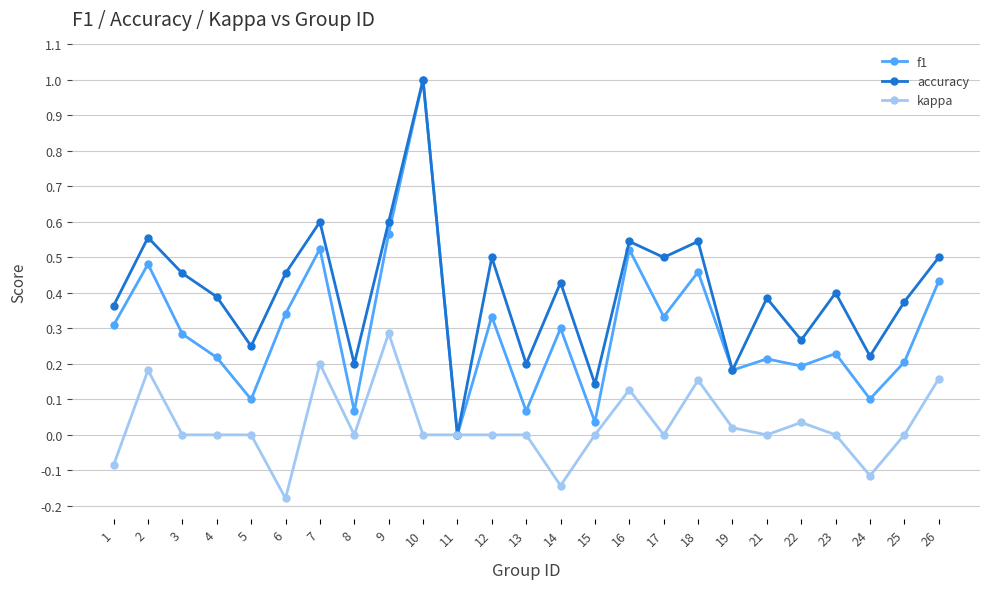

Which series changed the most between 1 and 11?

accuracy